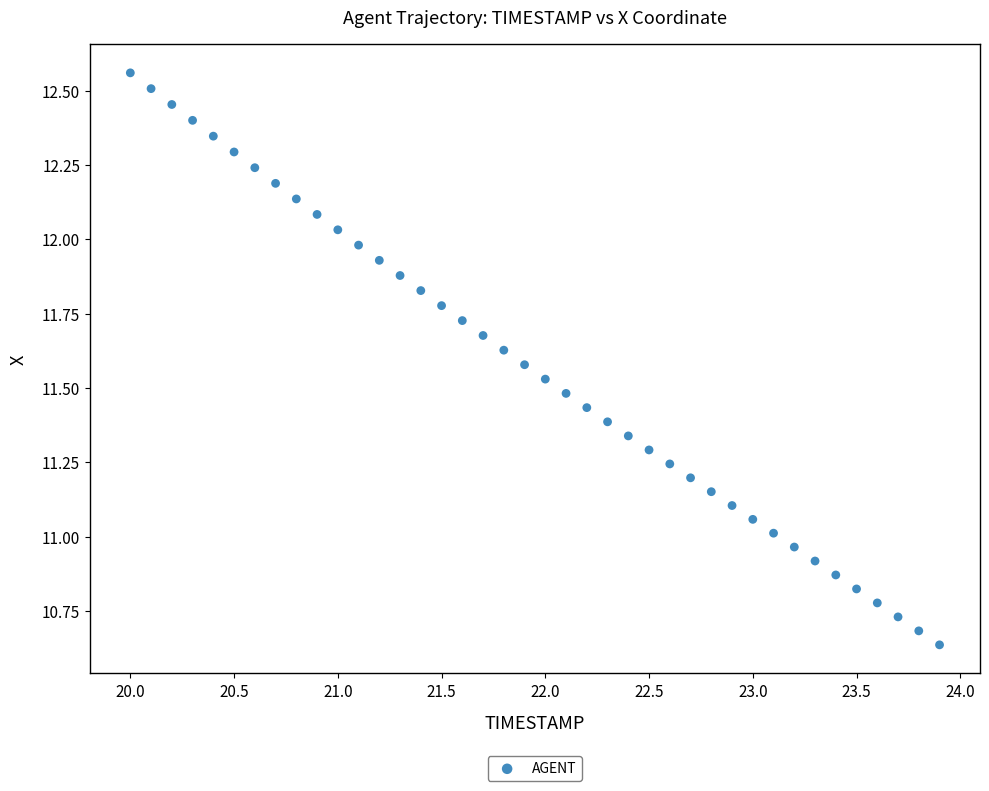

What is the range of X values (max minus min)?

3.9